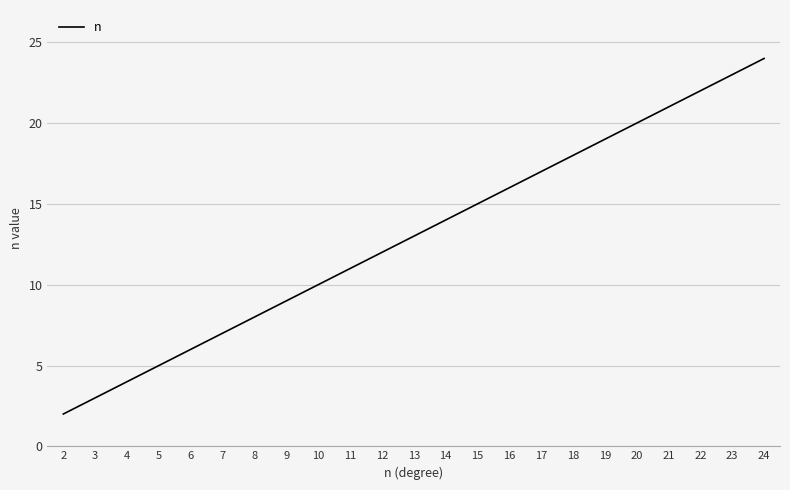

True or false: the data shows 12 at 12.

True